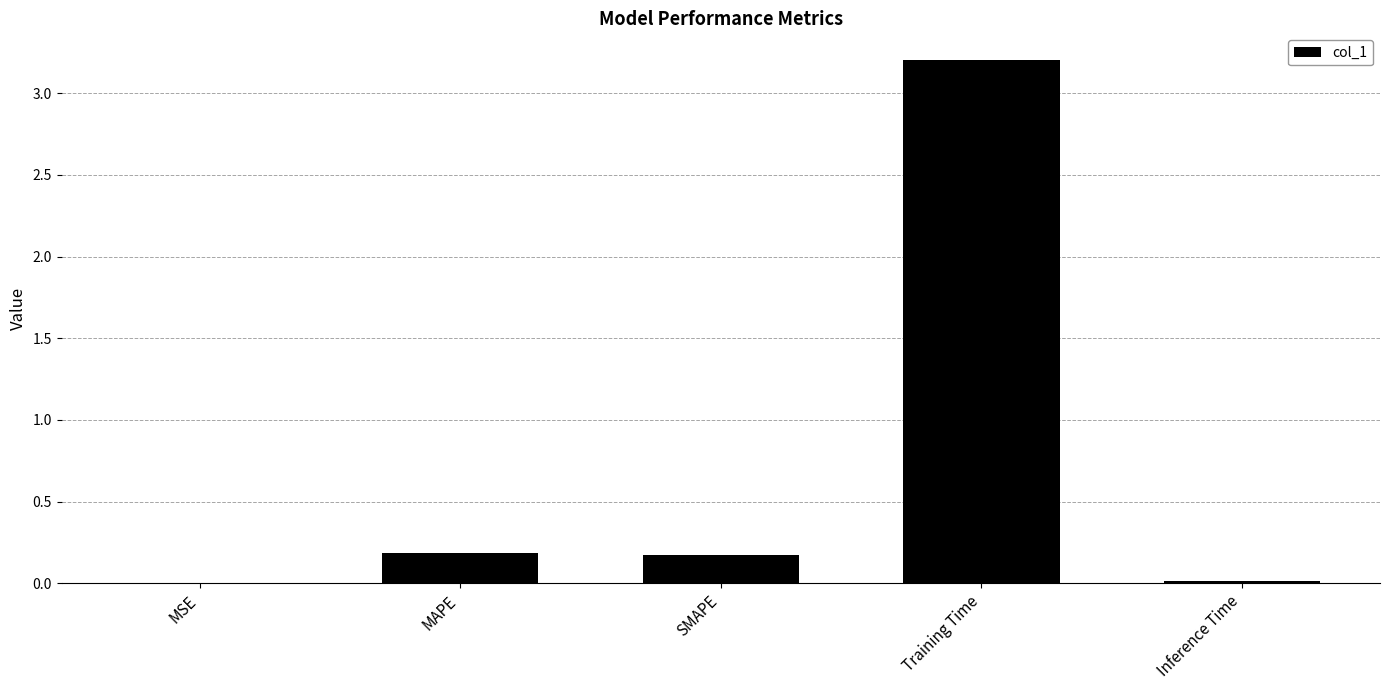

Which category has the highest value across all series?

Training Time